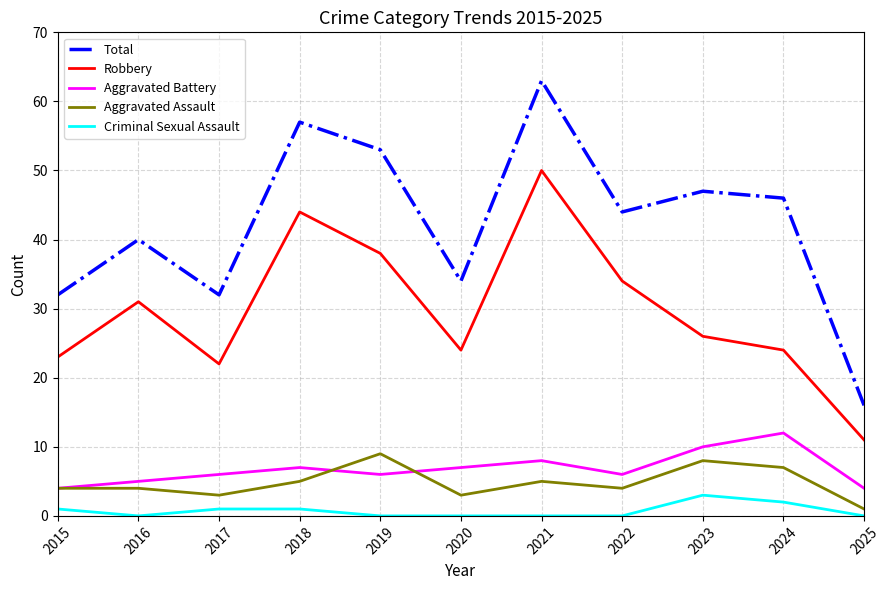

True or false: Total and Aggravated Assault intersect in this chart.

False